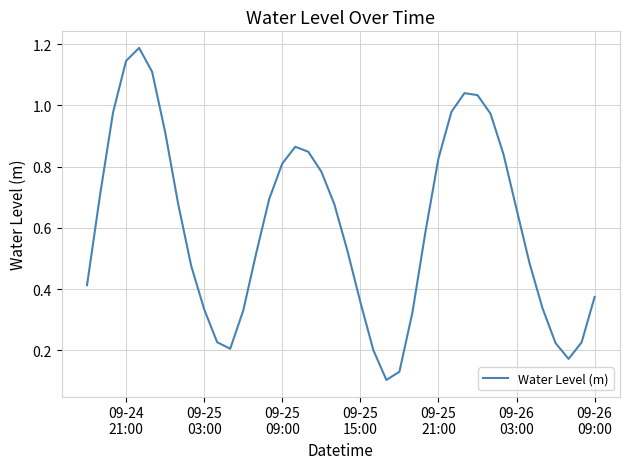

How many lines are shown in the chart?

1